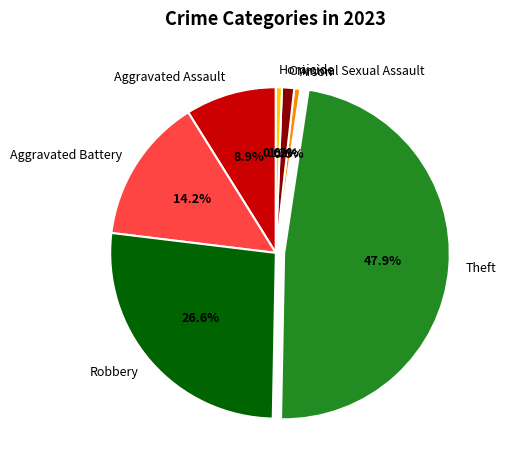

What is the ratio of the value at Aggravated Assault to the value at Arson?

15.0